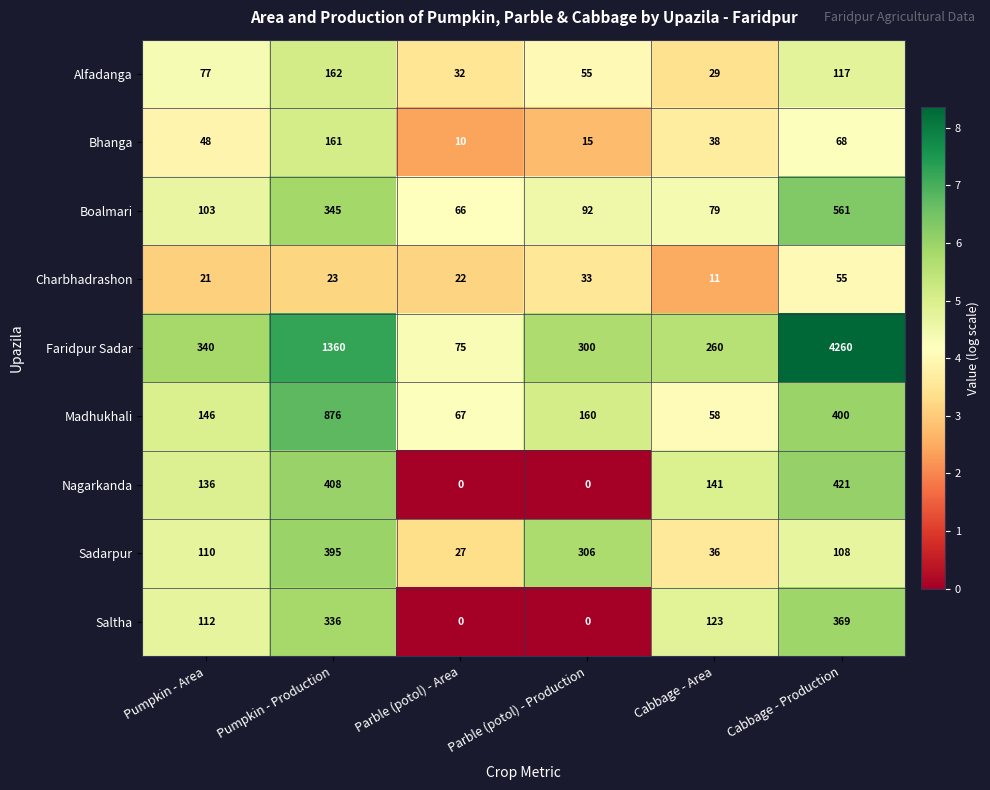

Is it true that Alfadanga equals 29 at Cabbage - Area?

True